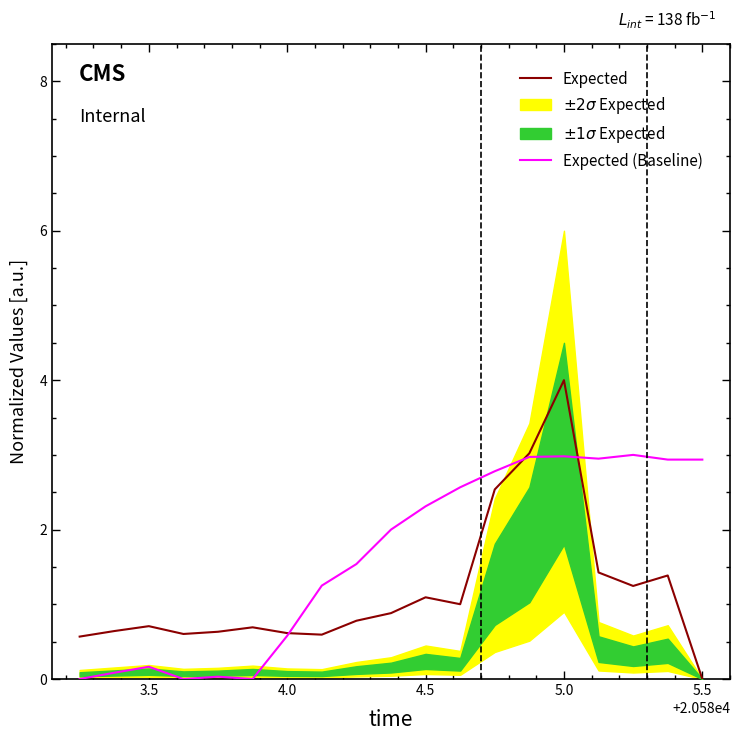

Which category has the highest value in the Expected series?

5.0